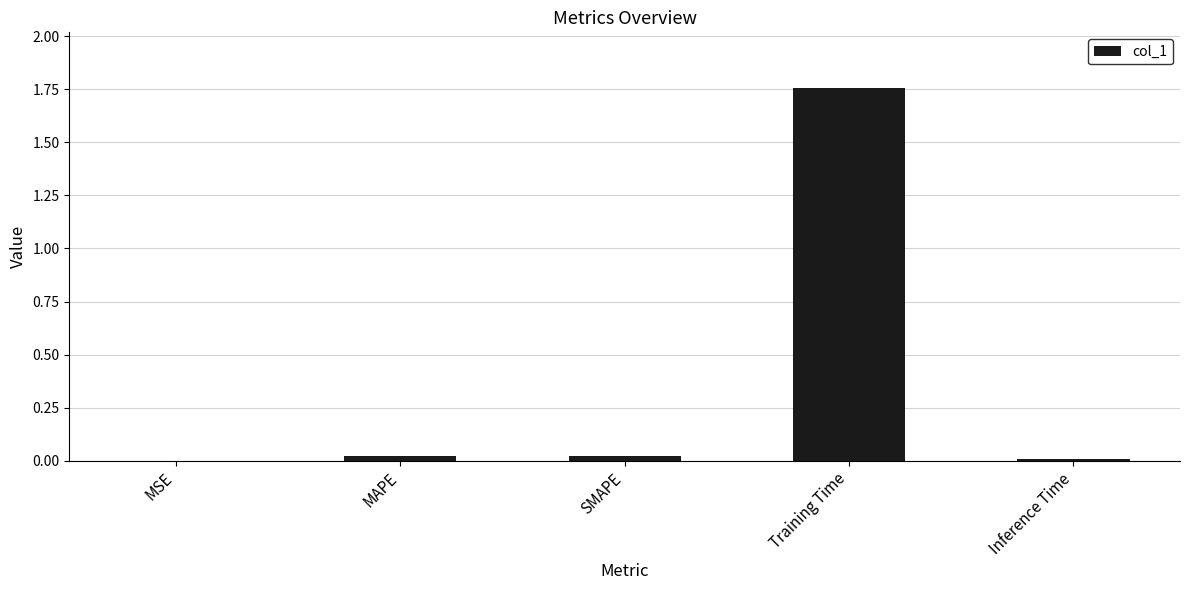

What is the average value?

0.4